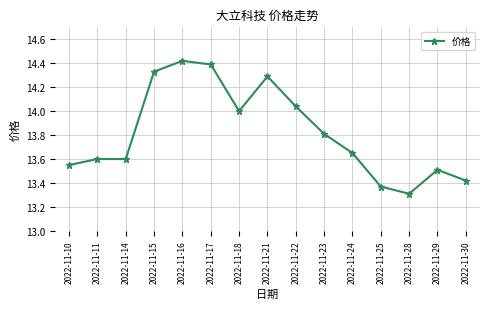

Approximately how many times larger is the value at 2022-11-30 compared to 2022-11-29?

1.0